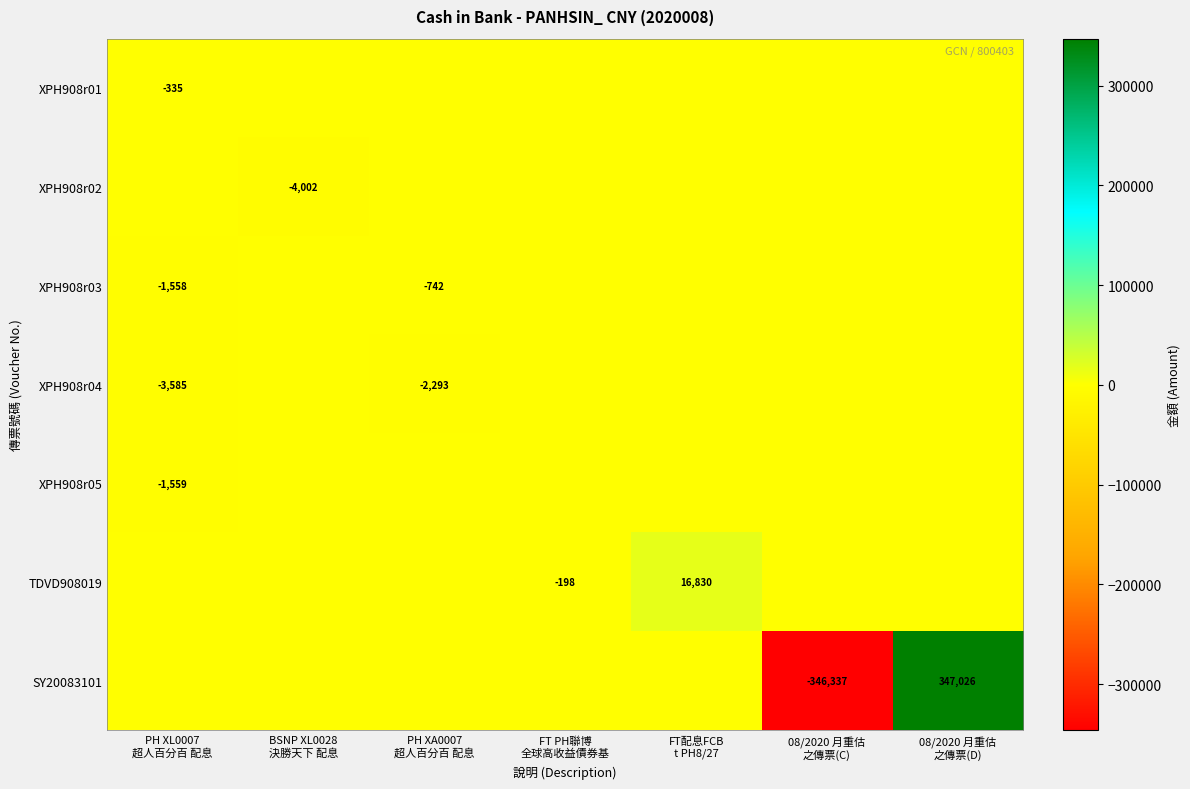

The value of XPH908r01 at PH XL0007 超人百分百 配息 is -178.2. True or false?

False